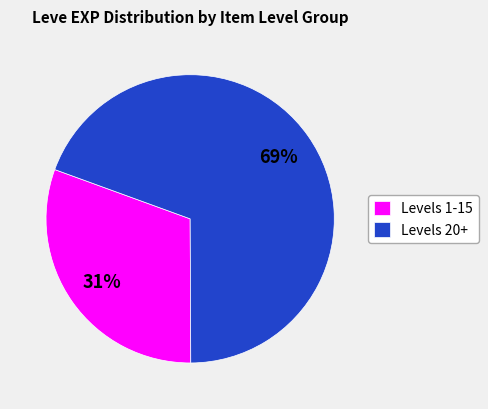

Between Levels 20+ and Levels 1-15, which is larger?

Levels 20+